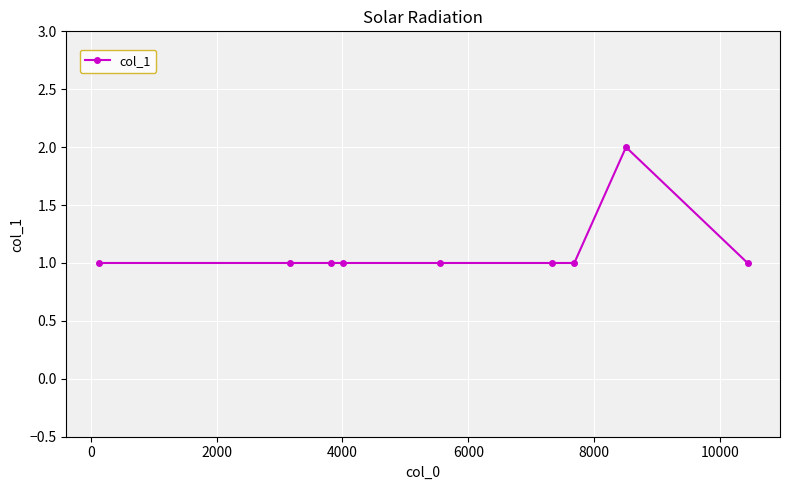

What is the value of the 4th point from the left?

1